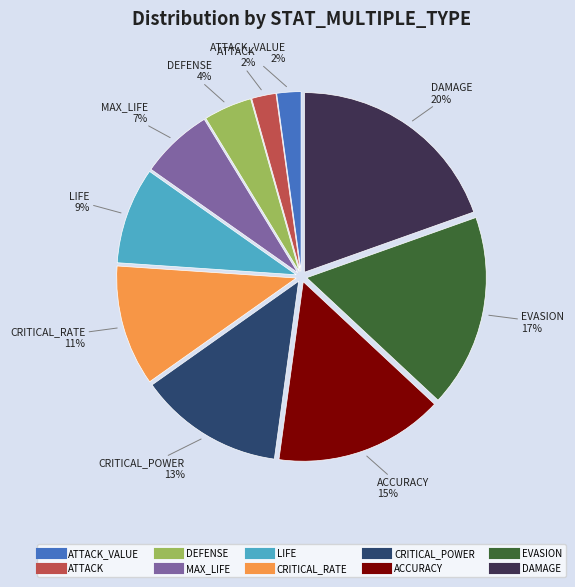

To the nearest percent, what is the average slice percentage?

10%